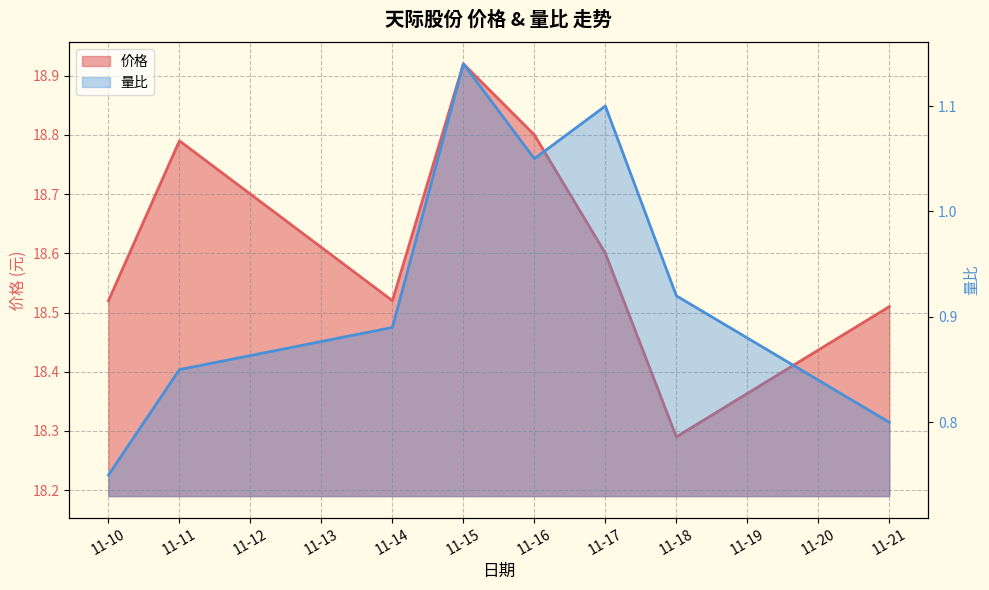

Reading left to right, what are all the values shown in this chart?

价格: 18.5	18.8	18.5	18.9	18.8	18.6	18.3	18.5
量比: 0.8	0.8	0.9	1.1	1.1	1.1	0.9	0.8